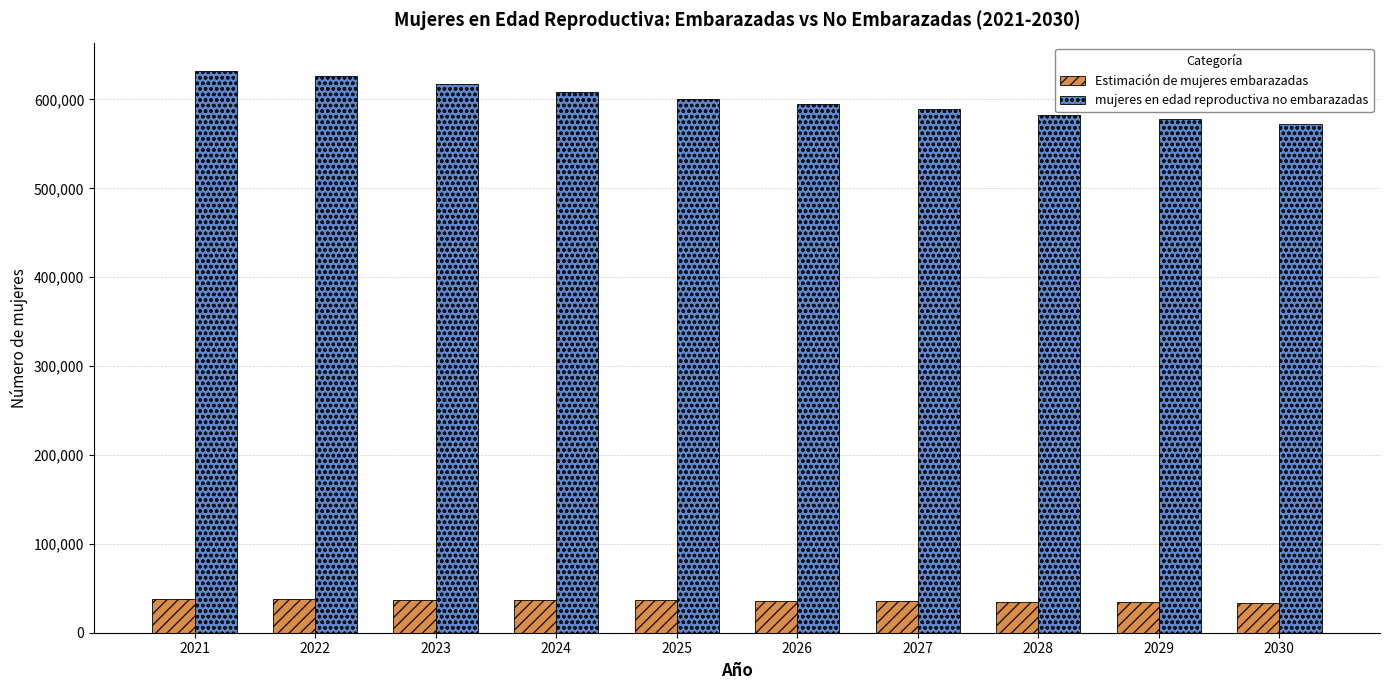

Which series has the widest spread of values?

mujeres en edad reproductiva no embarazadas